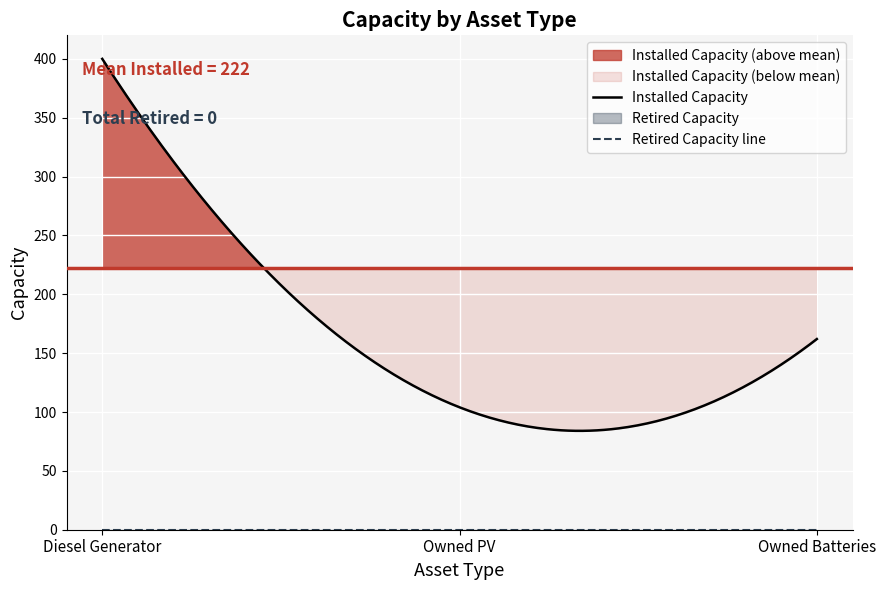

Reading left to right, extract all data points from this chart.

Installed Capacity: 400	104	162
Retired Capacity: 0	0	0